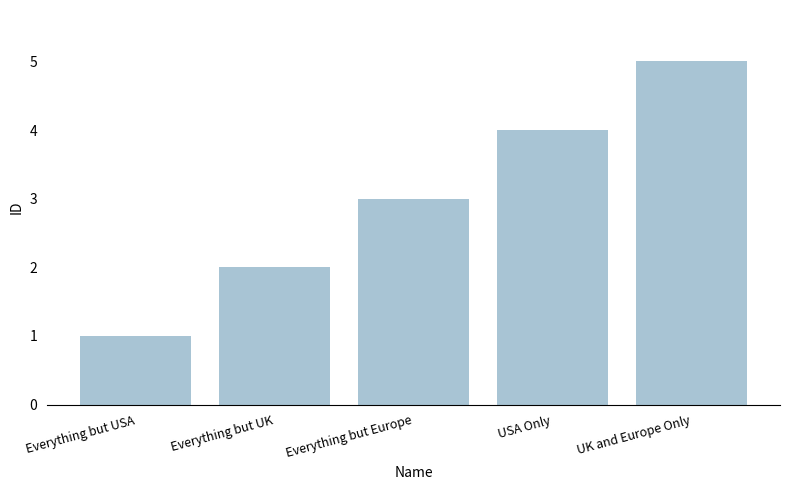

What is the label of the 5th bar from the right?

Everything but USA